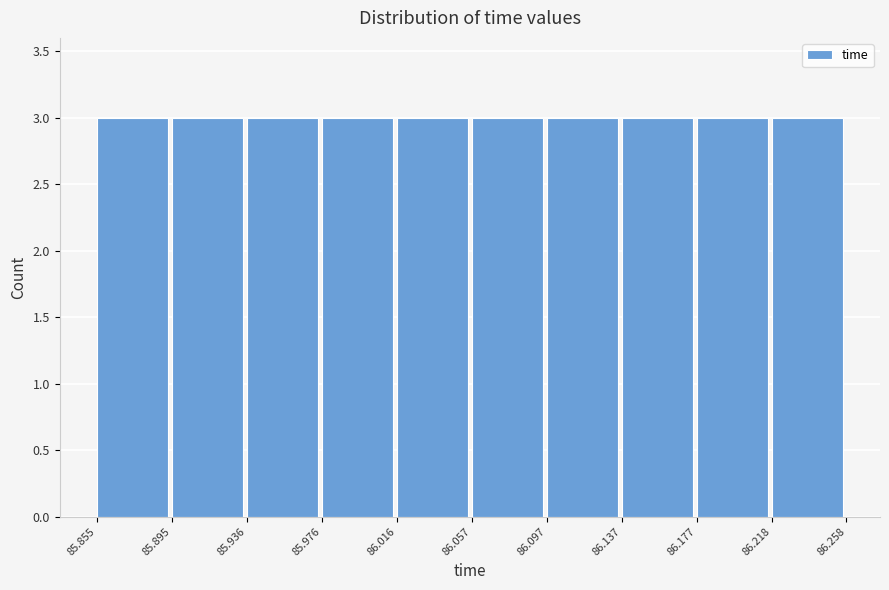

How tall is the bar that spans 86.016 to 86.057 on the x-axis? The values are not printed on the chart, so give them approximately, as read against the axis.

3